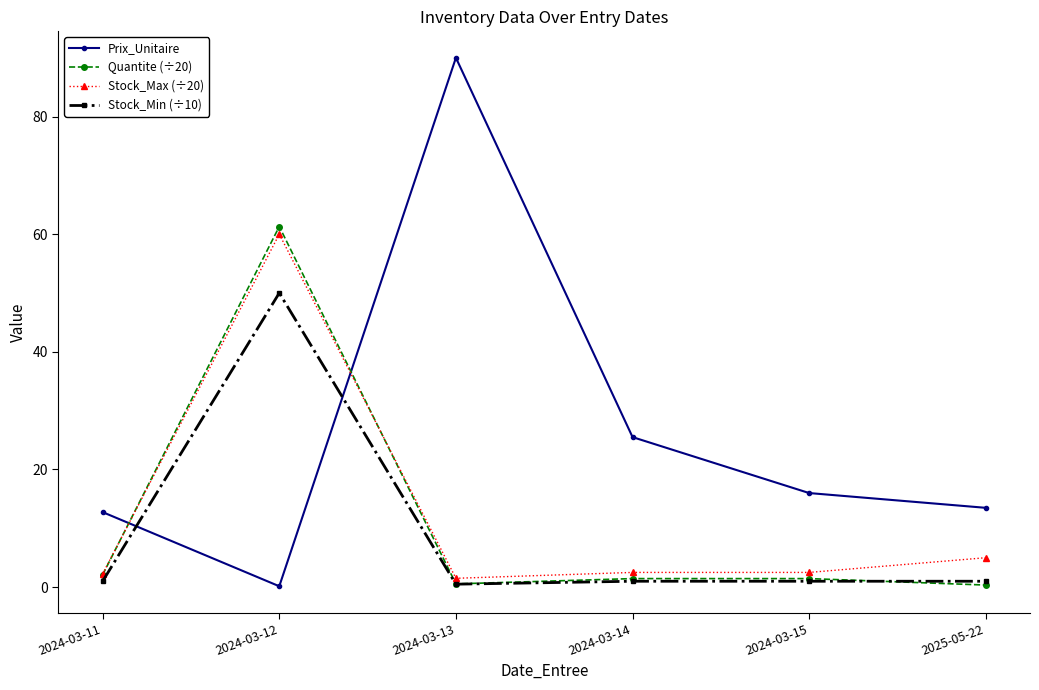

Rank the series at 2024-03-12 from lowest to highest value.

Prix_Unitaire, Stock_Min (÷10), Stock_Max (÷20), Quantite (÷20)